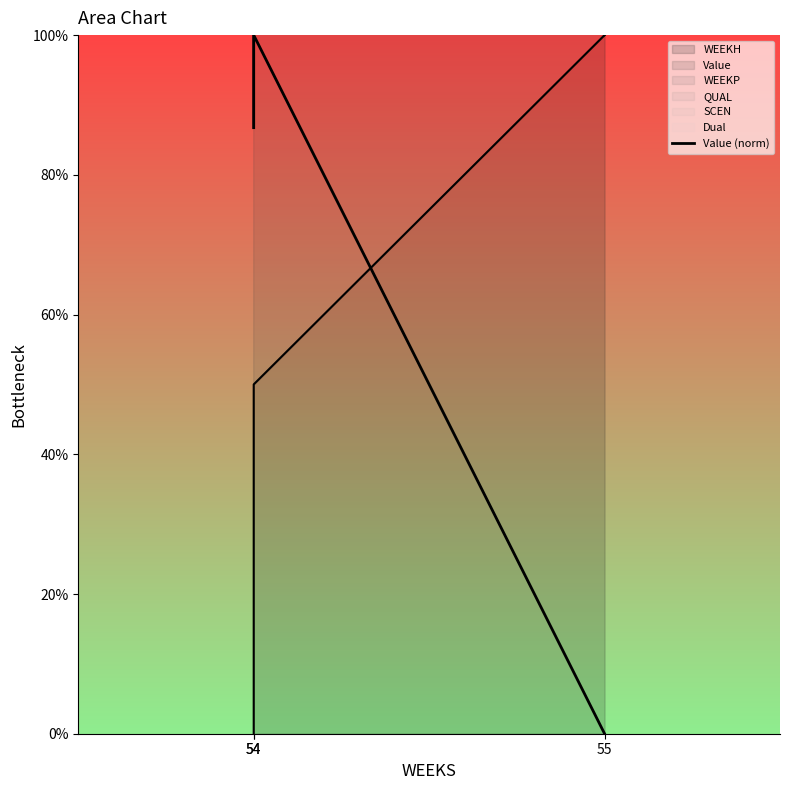

Reading left to right, what are all the values shown in this chart?

54=86.8	54=100.0	55=0.0